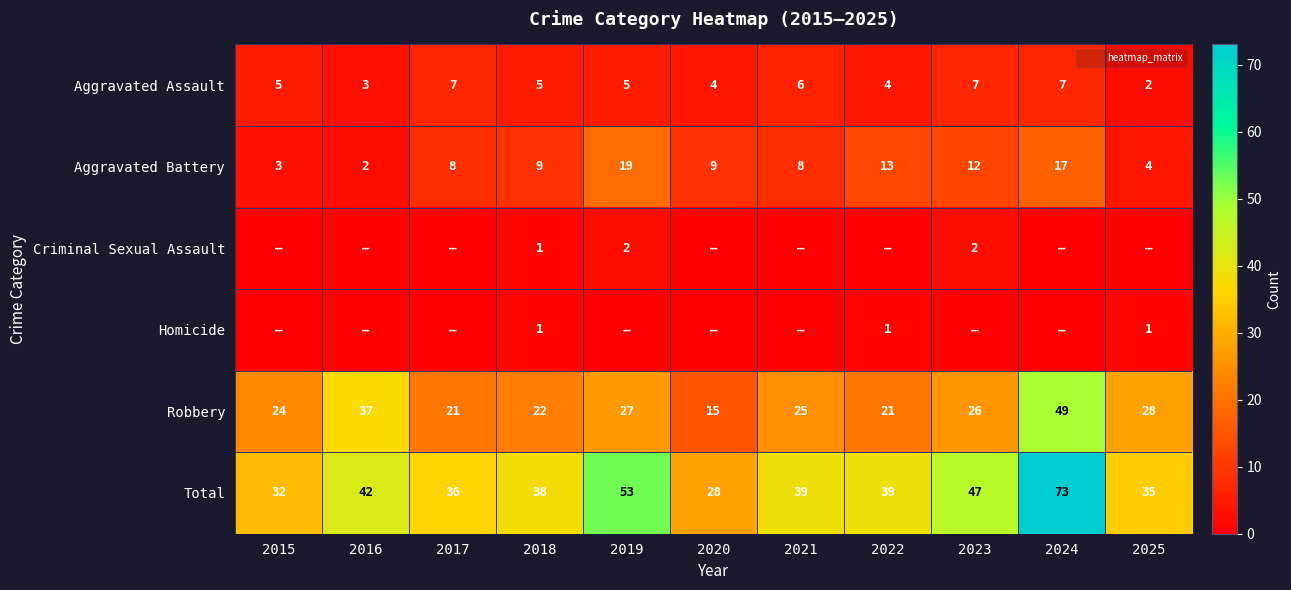

What is the greatest value displayed?

73